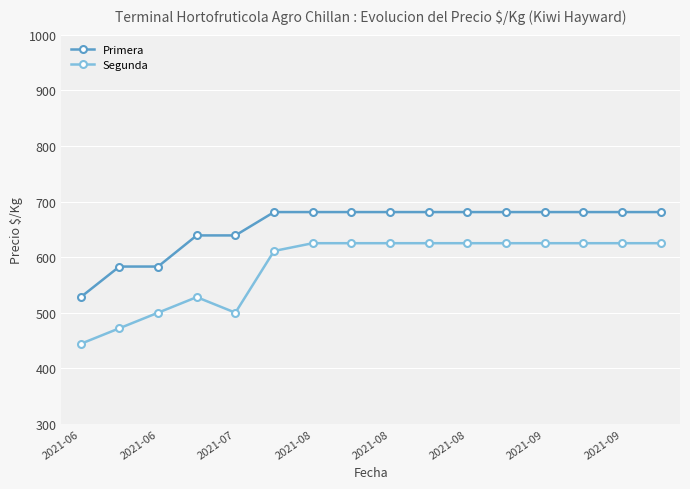

At which category does the chart reach its peak across all series?

2021-08